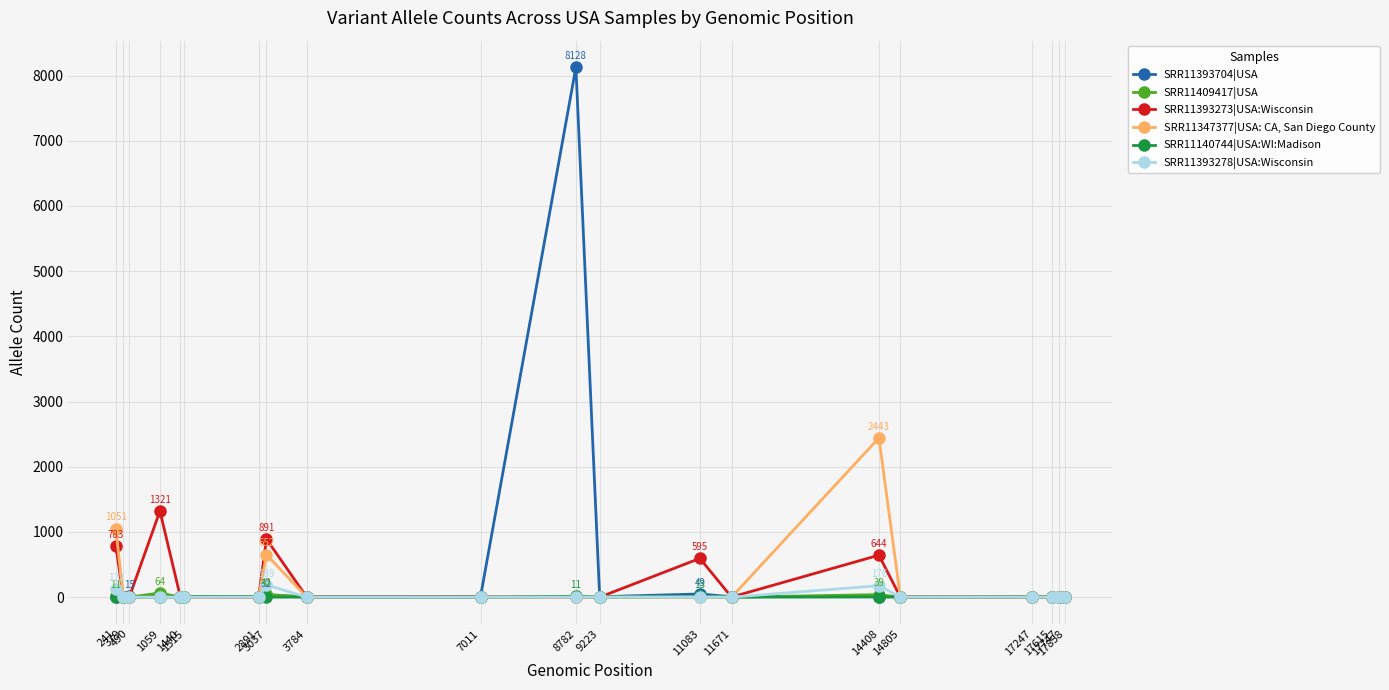

Which series has the largest total across all categories?

SRR11393704|USA